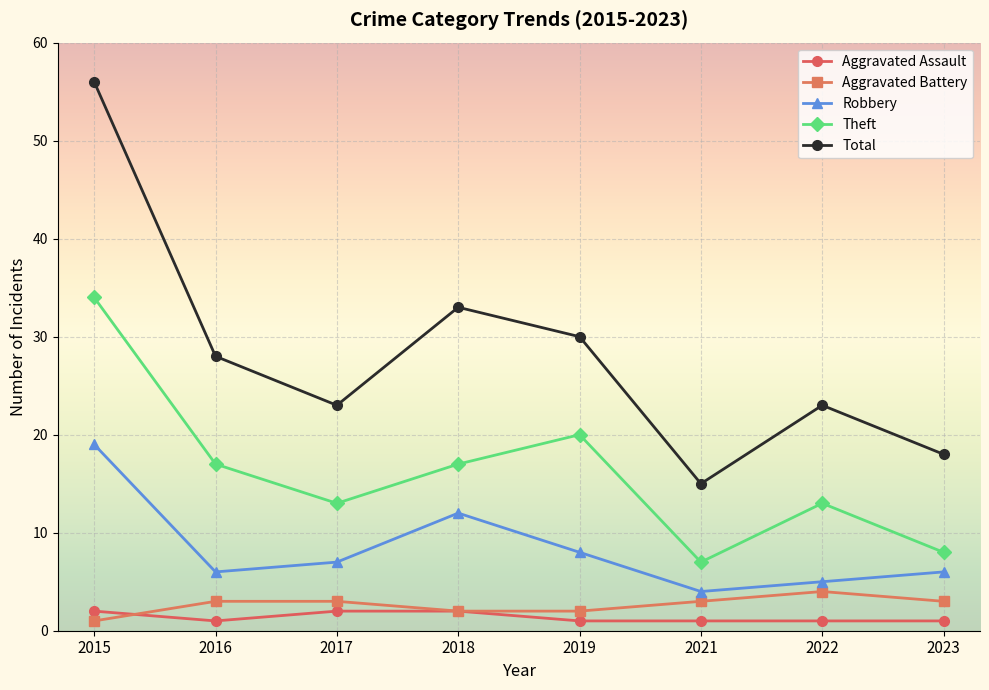

What are all the series names shown in the legend?

Aggravated Assault, Aggravated Battery, Robbery, Theft, Total